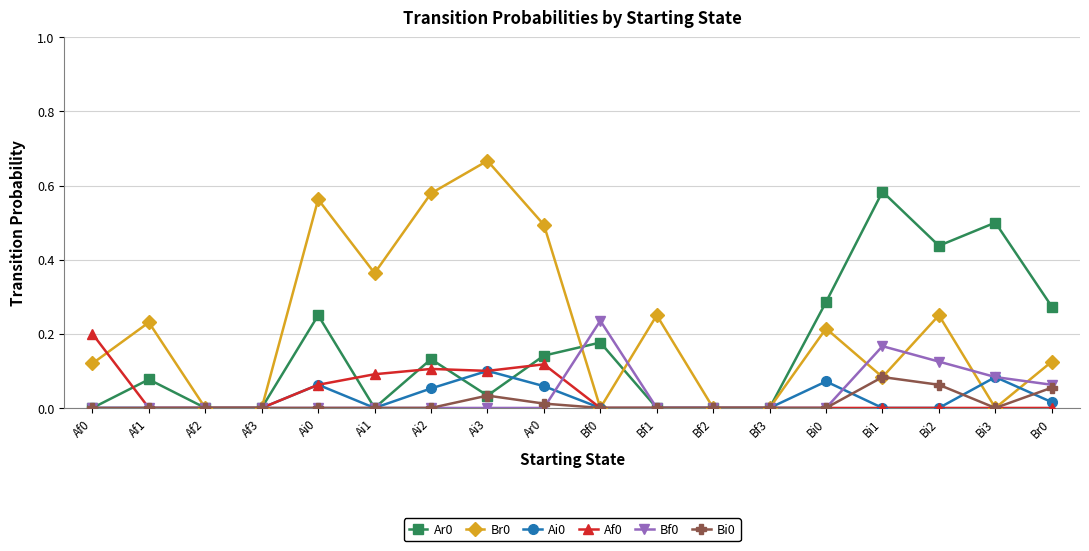

True or false: Ai0 has more than 1 points higher than both neighbors.

True